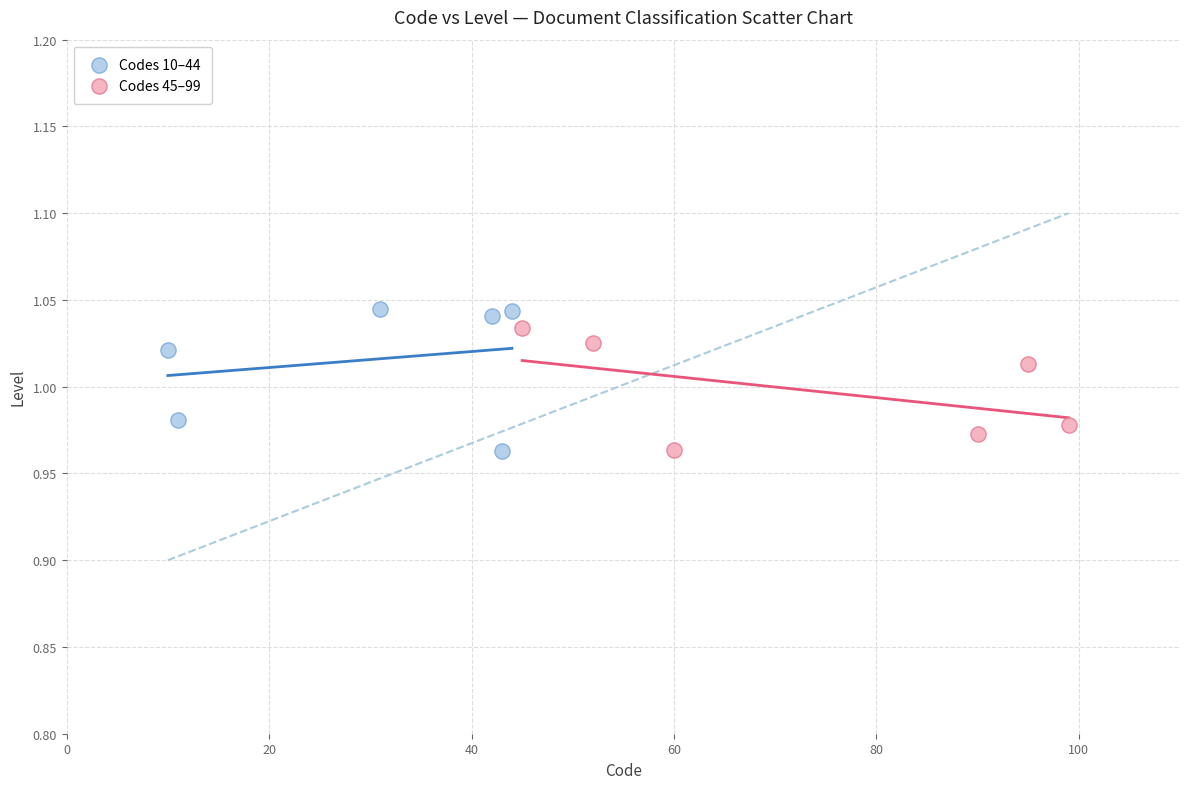

What are all the series names shown in the legend?

Codes 10–44, Codes 45–99